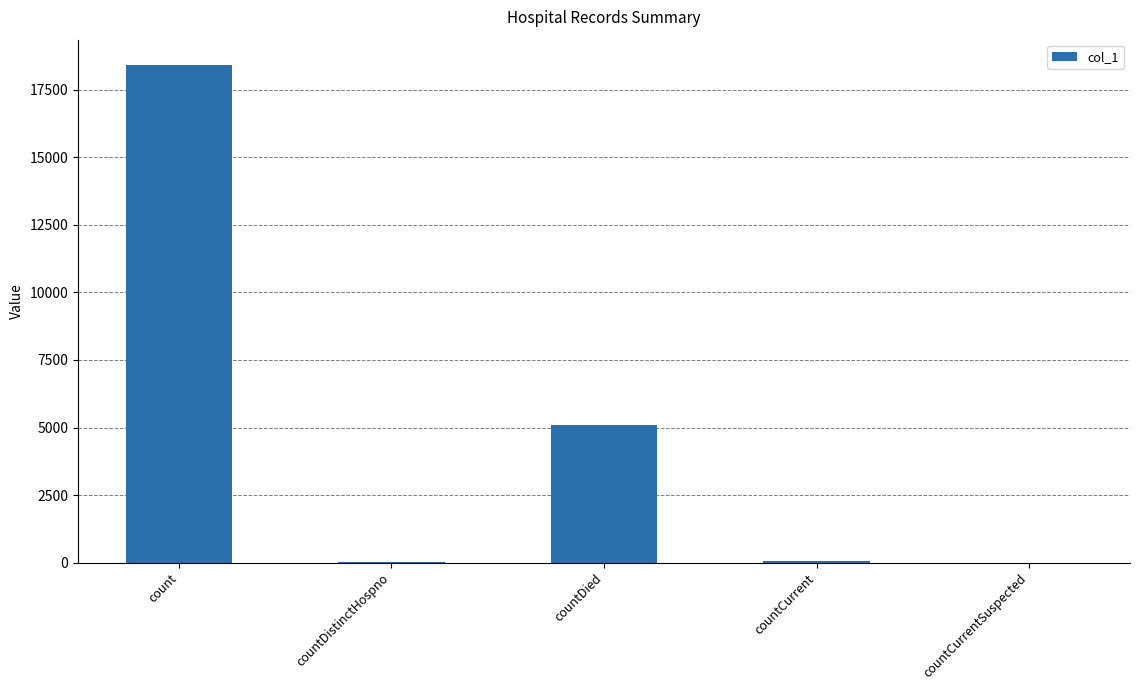

What is the approximate value at countCurrent?

50